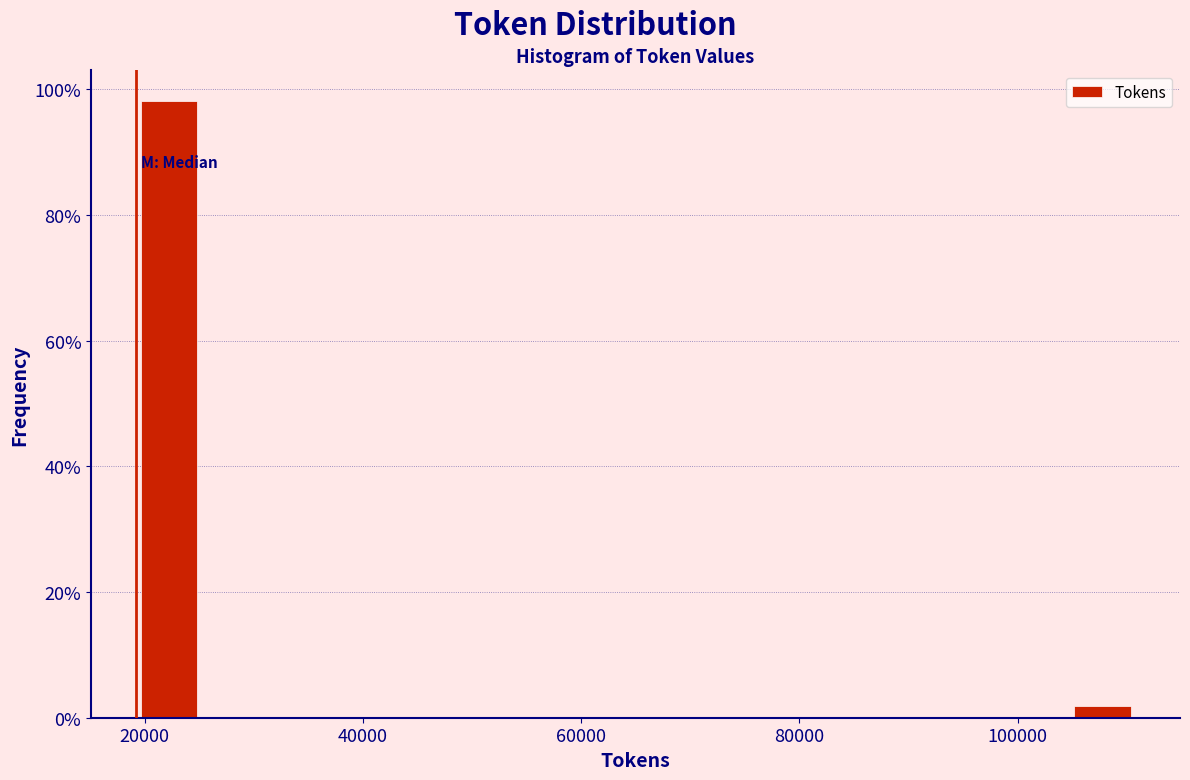

Around what value on the x-axis is the tallest bar? Give the approximate position of its centre, as read against the axis.

22000